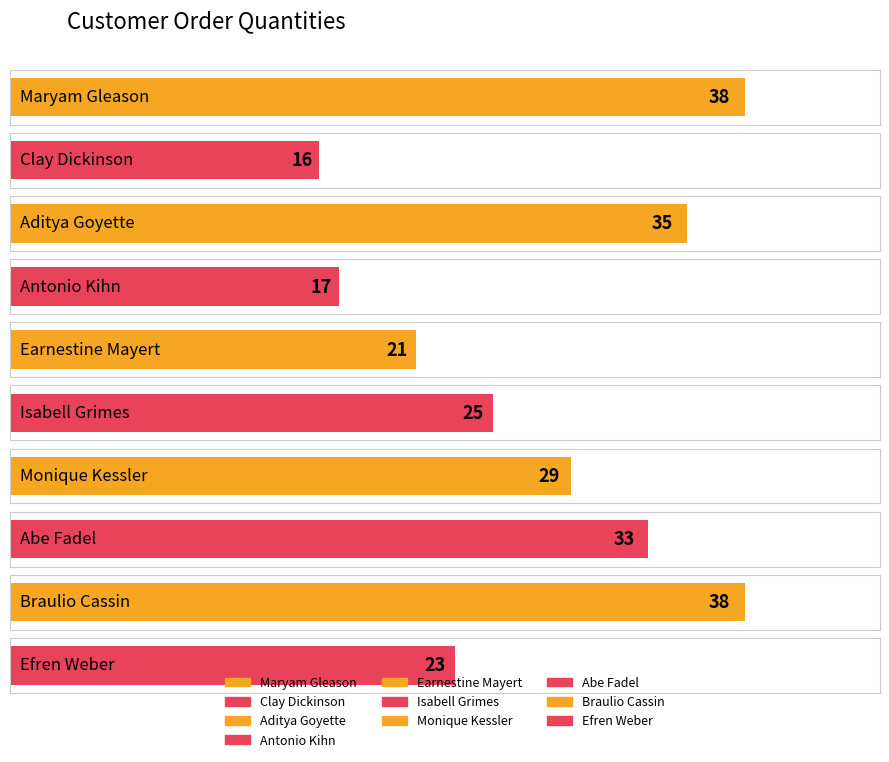

List the labels in order of value, largest first.

Maryam Gleason, Braulio Cassin, Aditya Goyette, Abe Fadel, Monique Kessler, Isabell Grimes, Efren Weber, Earnestine Mayert, Antonio Kihn, Clay Dickinson